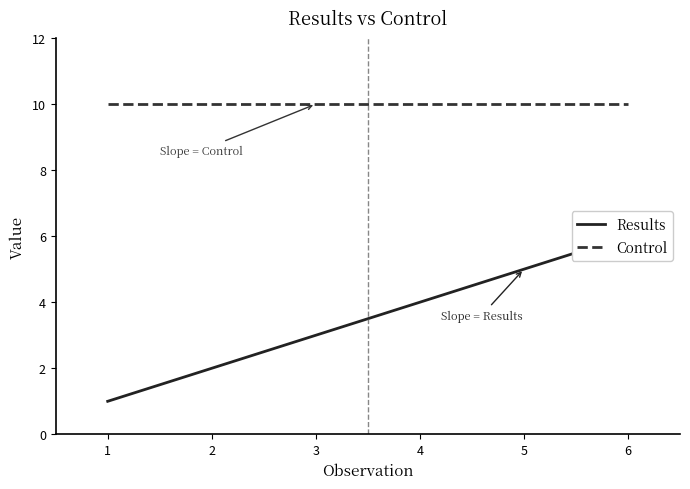

Which has a higher value, 6 or 4?

6